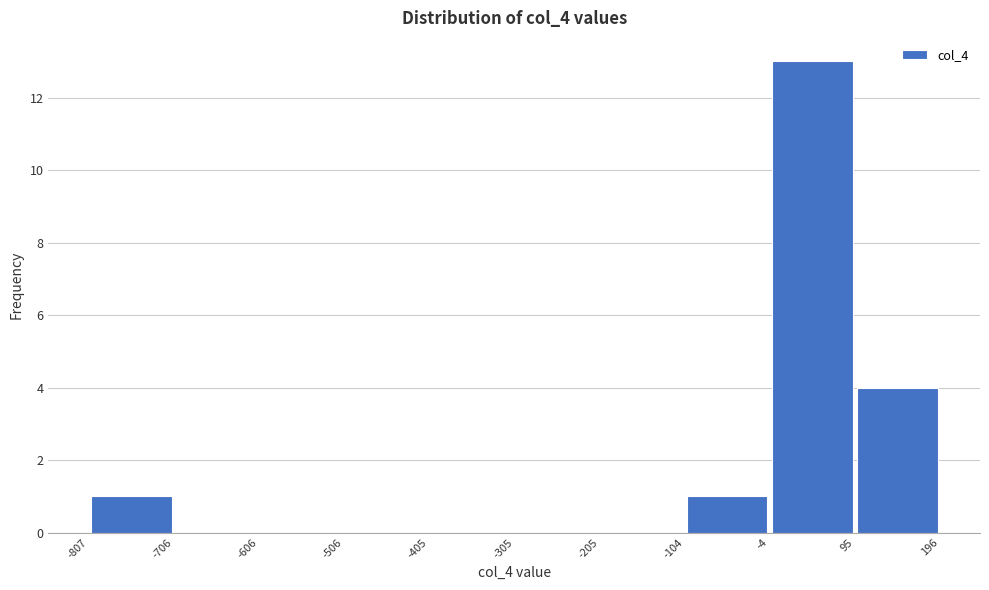

Reading left to right, transcribe this chart: for each bar, give the range it covers on the x-axis and its height. The values are not printed on the chart, so give them approximately, as read against the axis.

-807 to -706: 1
-706 to -606: 0
-606 to -506: 0
-506 to -405: 0
-405 to -305: 0
-305 to -205: 0
-205 to -104: 0
-104 to -4: 1
-4 to 95: 13
95 to 196: 4